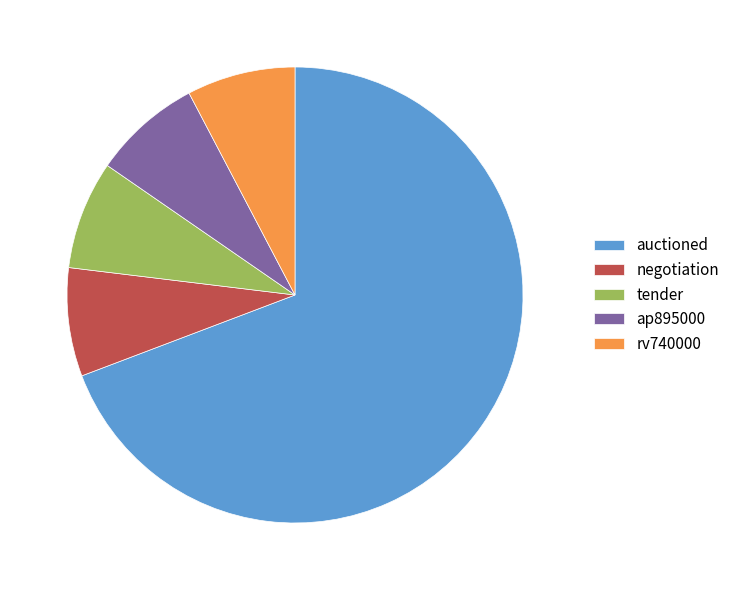

Approximately how many times larger is the value at negotiation compared to tender?

1.0